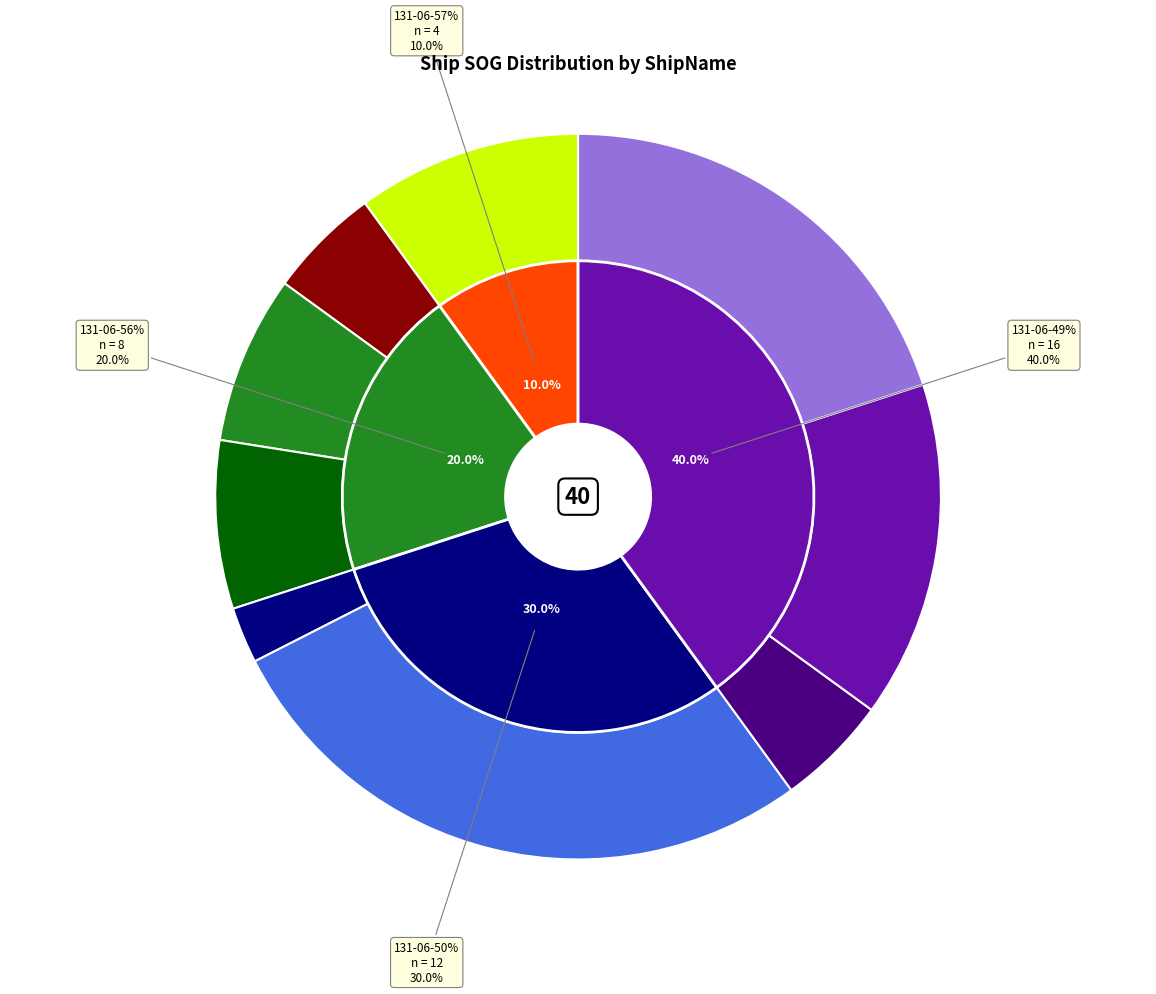

What percentage do 32 and 30 together represent?

13.6%